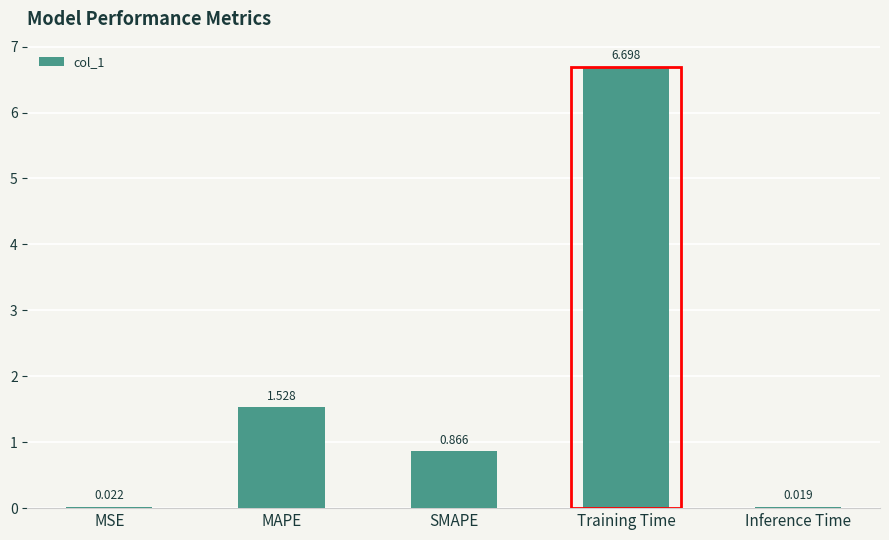

Where is the data nearest to the value 3?

MAPE